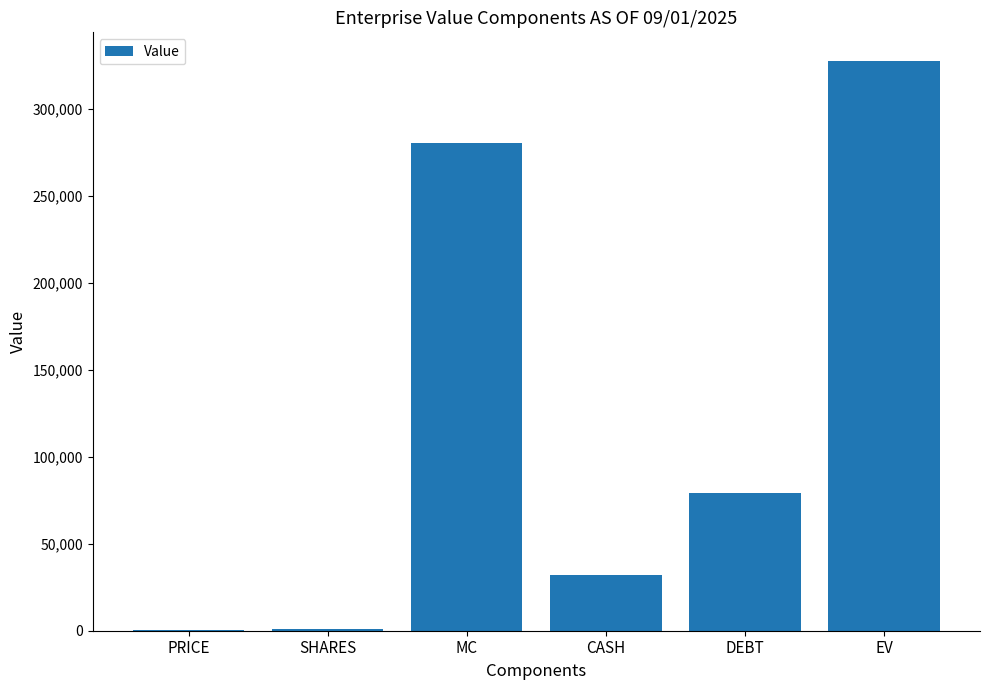

How many categories are shown in the chart?

6